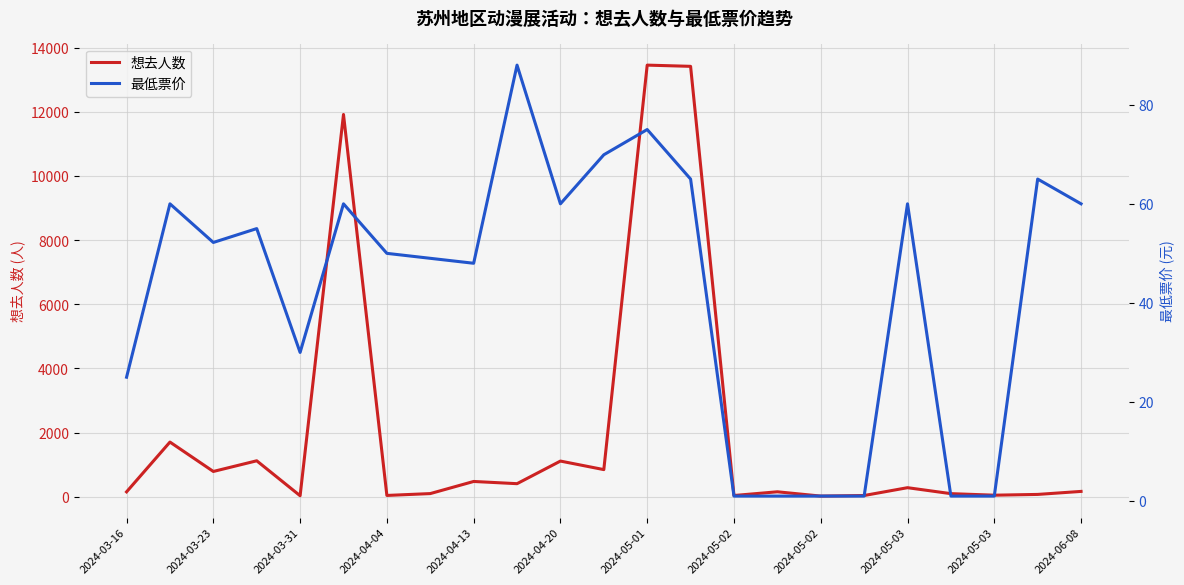

Is the value of 最低票价 at 16 greater than the value of 想去人数 at 17?

No